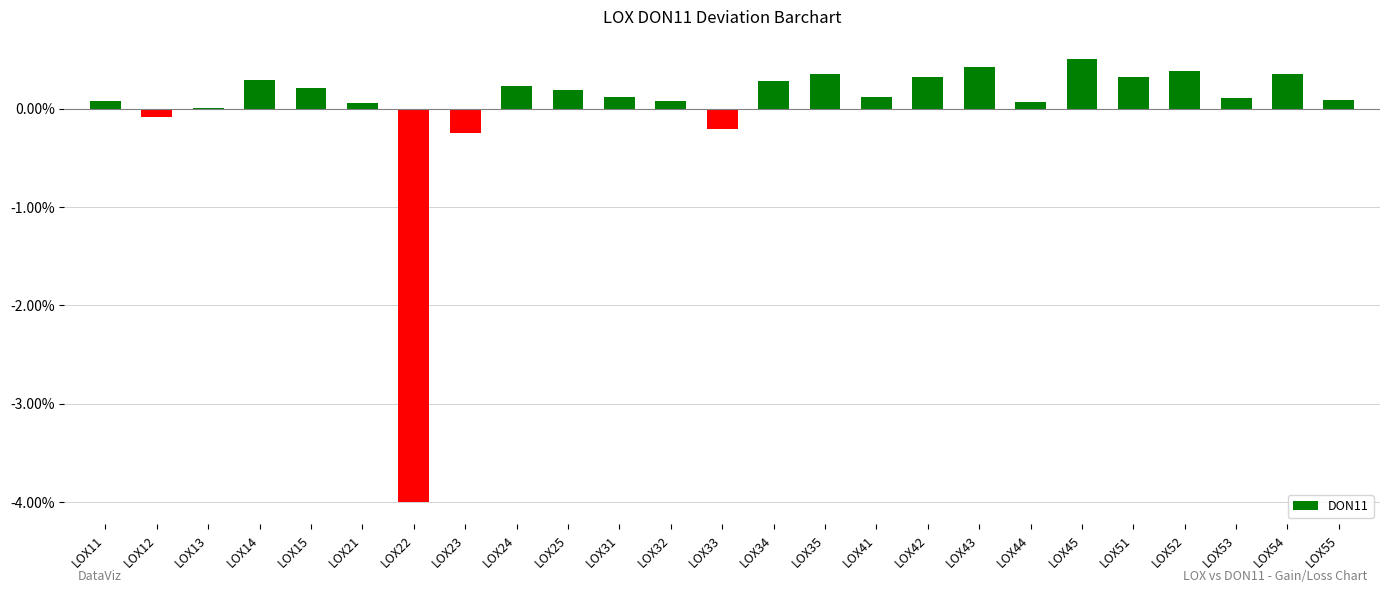

Count the number of data series in this chart.

1